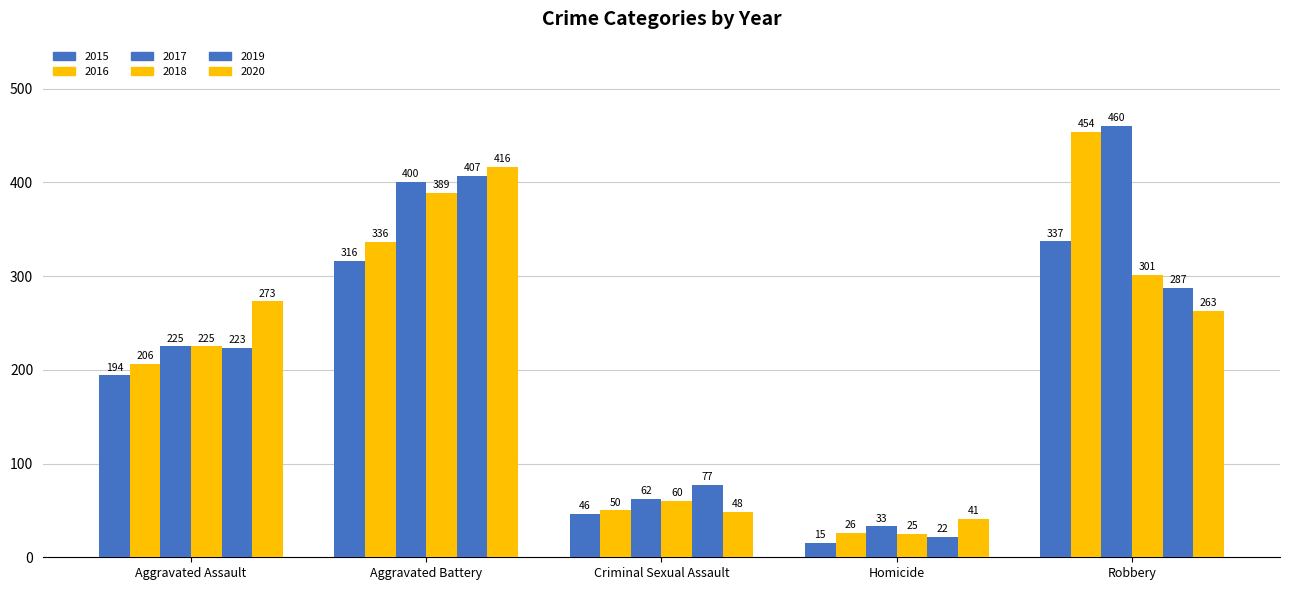

Reading left to right, extract all data points from this chart.

2015: 194	316	46	15	337
2016: 206	336	50	26	454
2017: 225	400	62	33	460
2018: 225	389	60	25	301
2019: 223	407	77	22	287
2020: 273	416	48	41	263